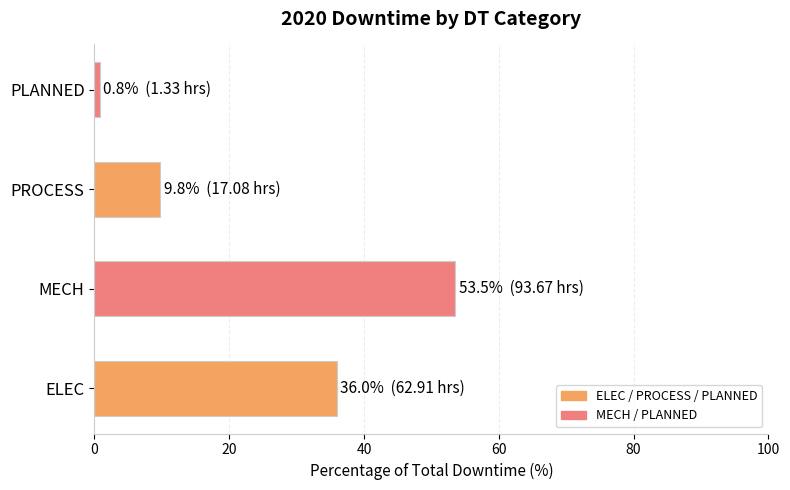

At which category does the chart reach its peak across all series?

MECH